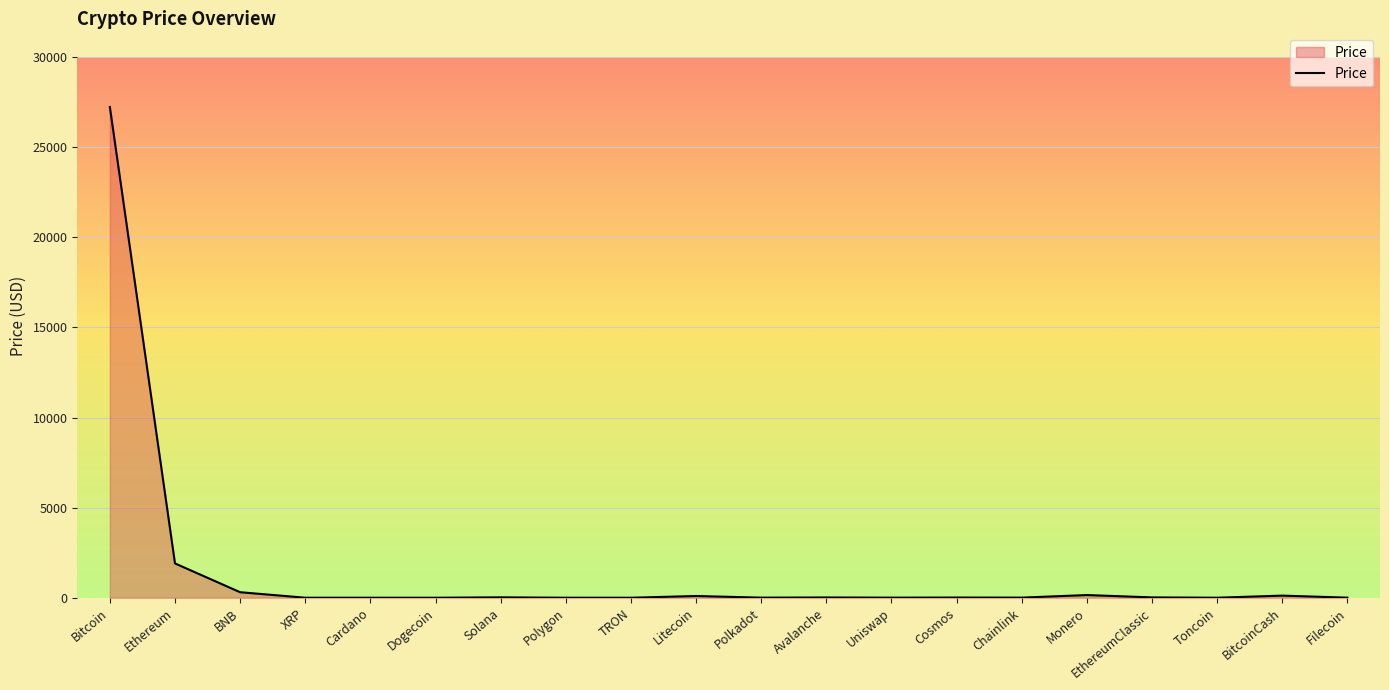

What is the difference between the second highest and second lowest values?

1904.0